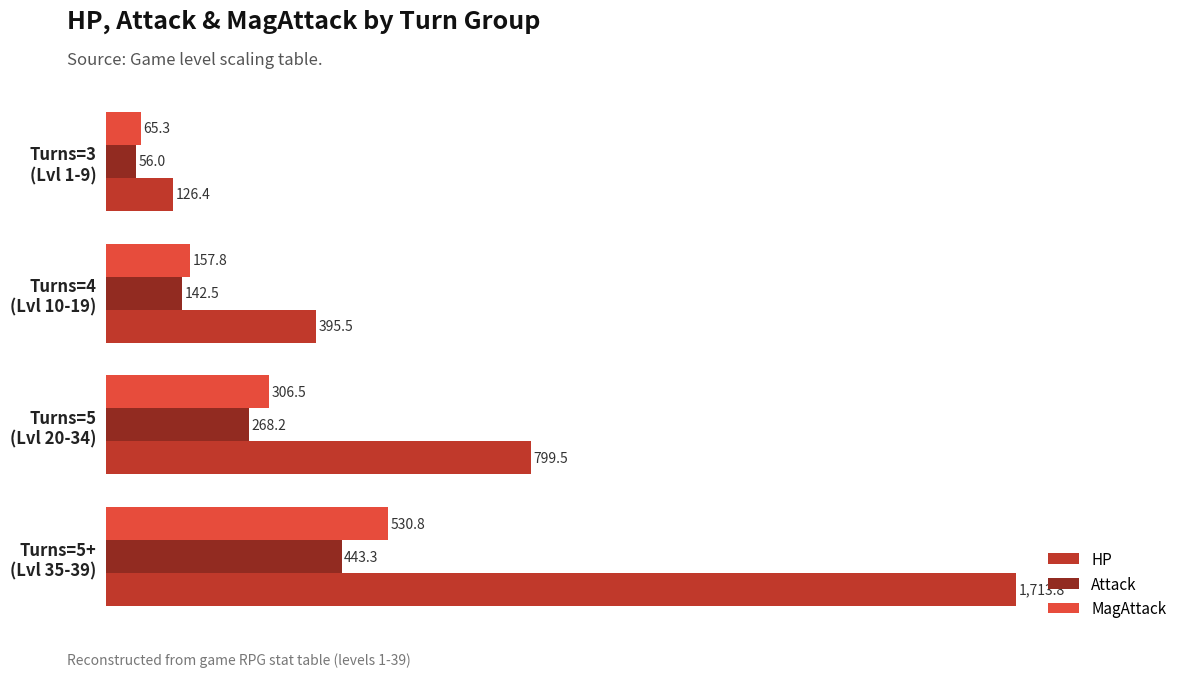

Which series has the largest total across all categories?

HP